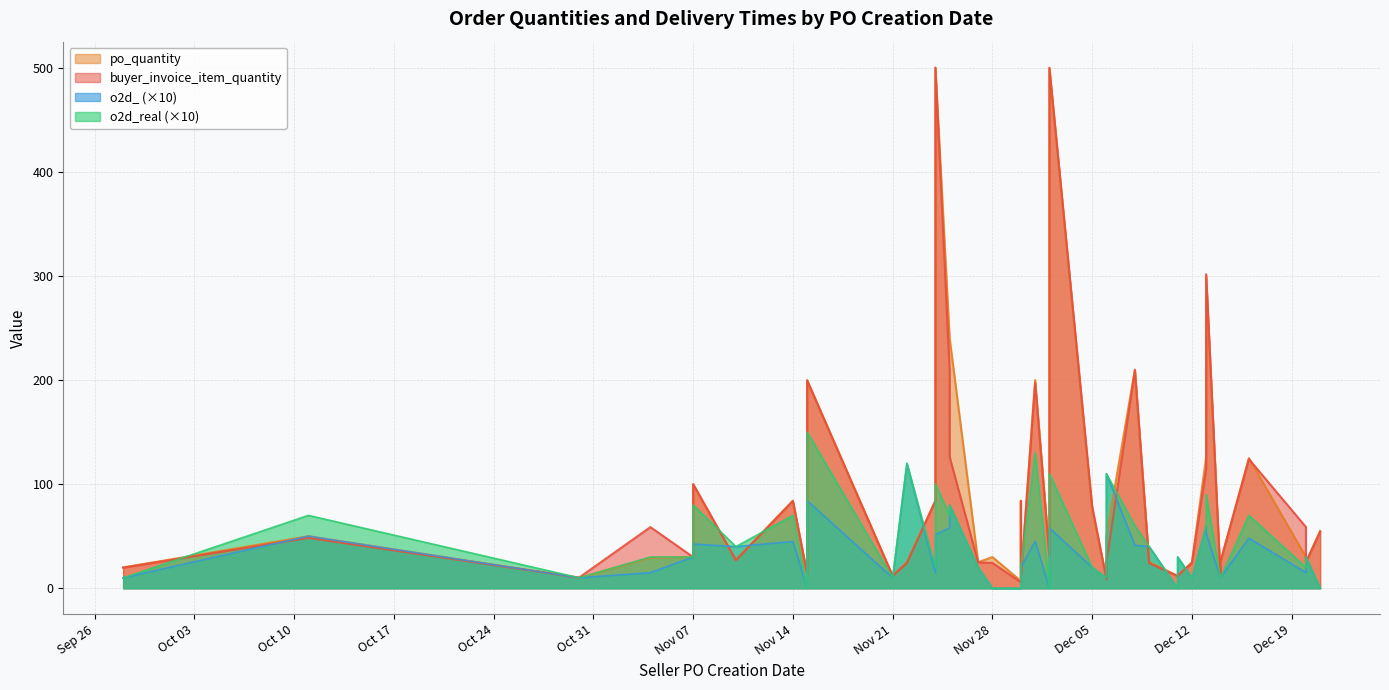

How many interior local peaks does the o2d_real series have?

14